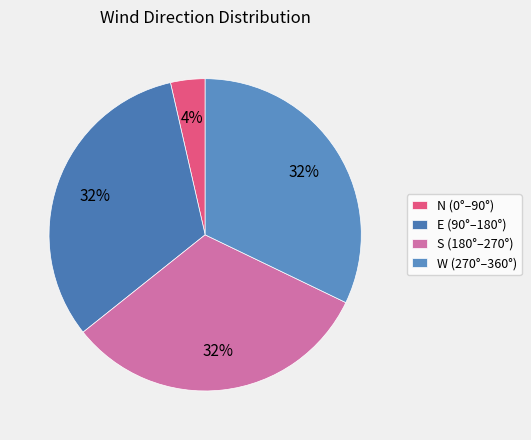

How many segments does this pie chart have?

4